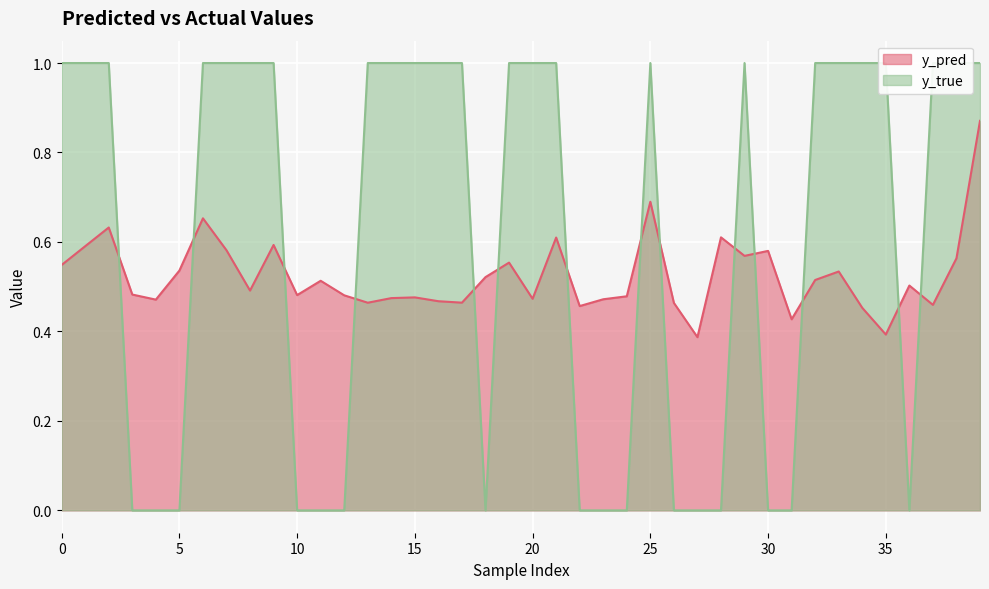

What value does the y_pred series have at 38?

0.6